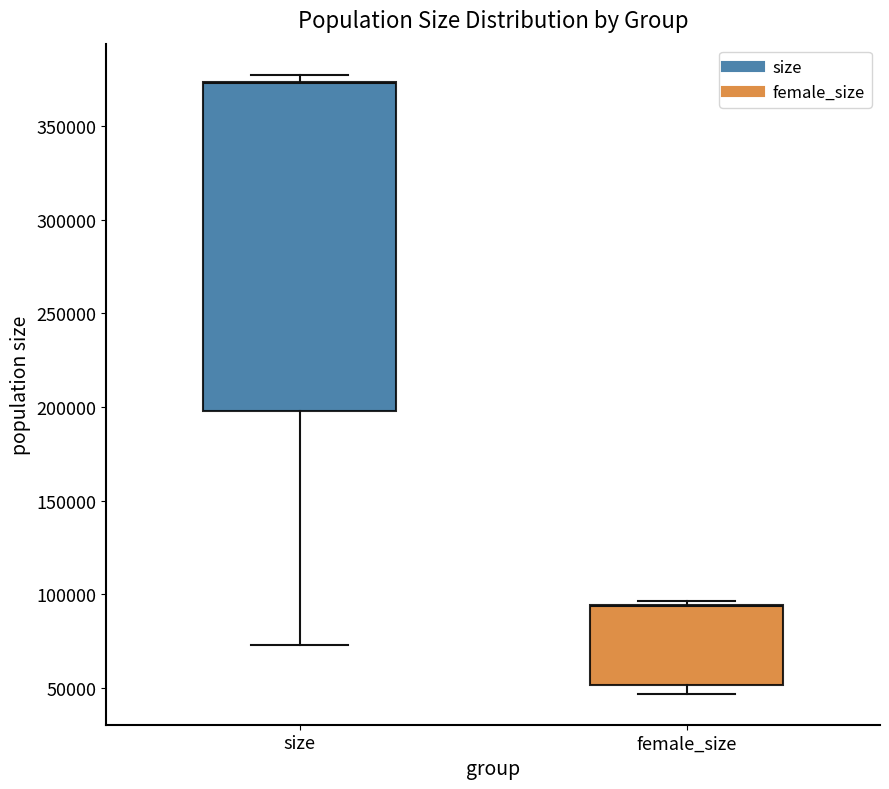

Where is the lower edge of the box for female_size on the y-axis? The values are not printed on the chart, so give them approximately, as read against the axis.

50000